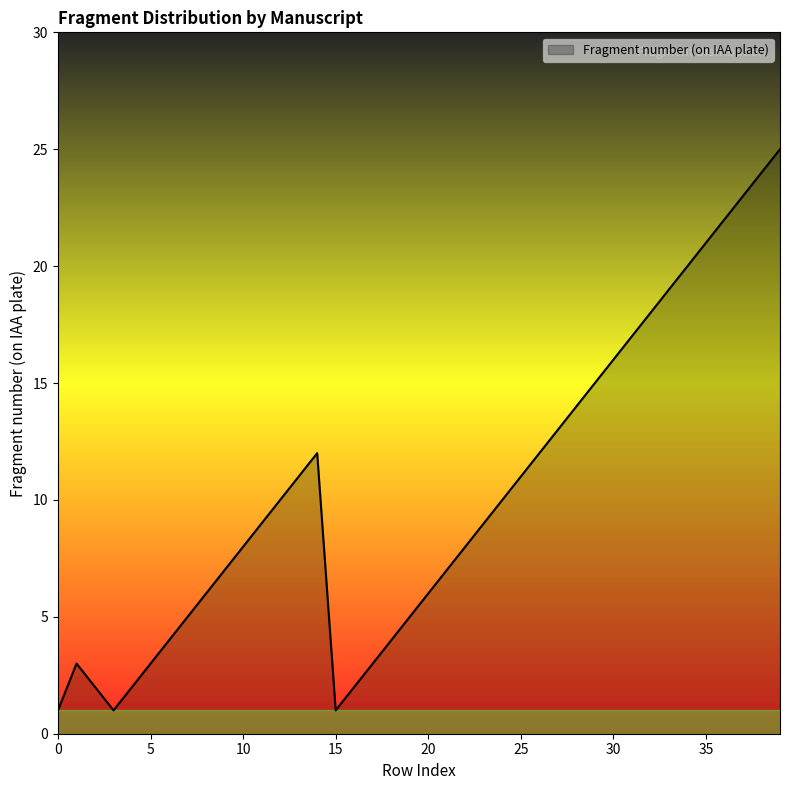

What is the average value?

10